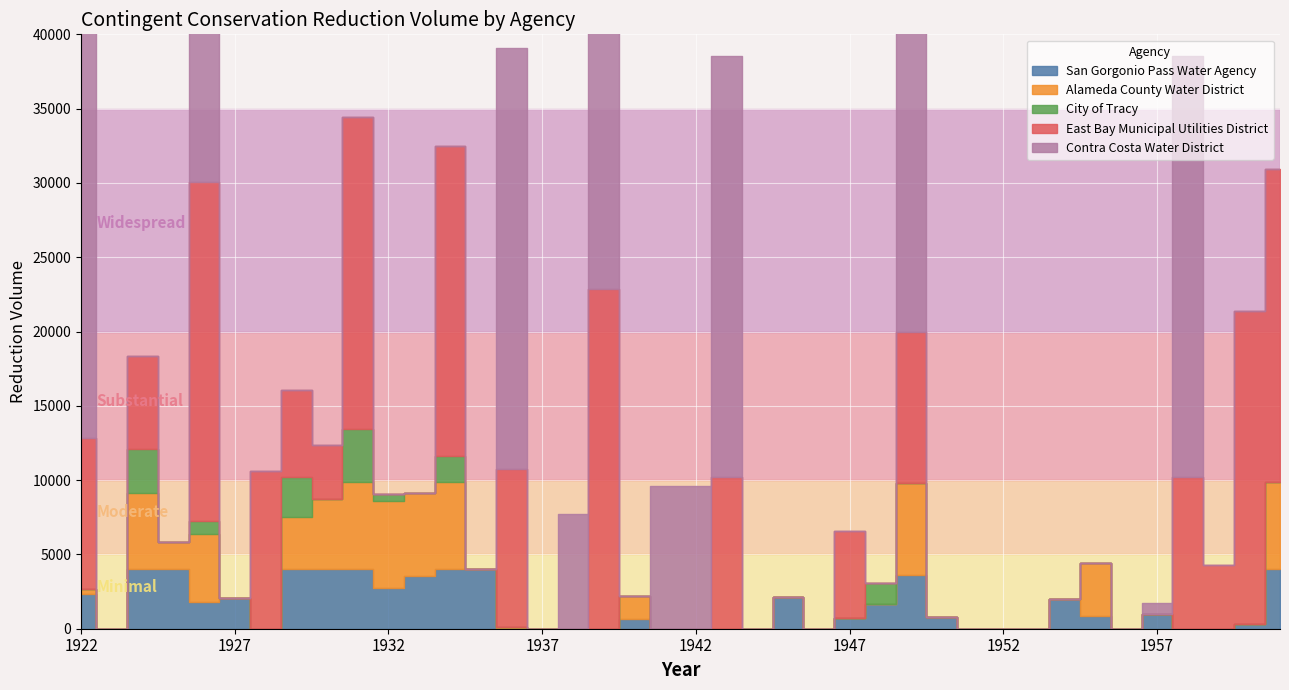

Which series has the largest total across all categories?

Contra Costa Water District